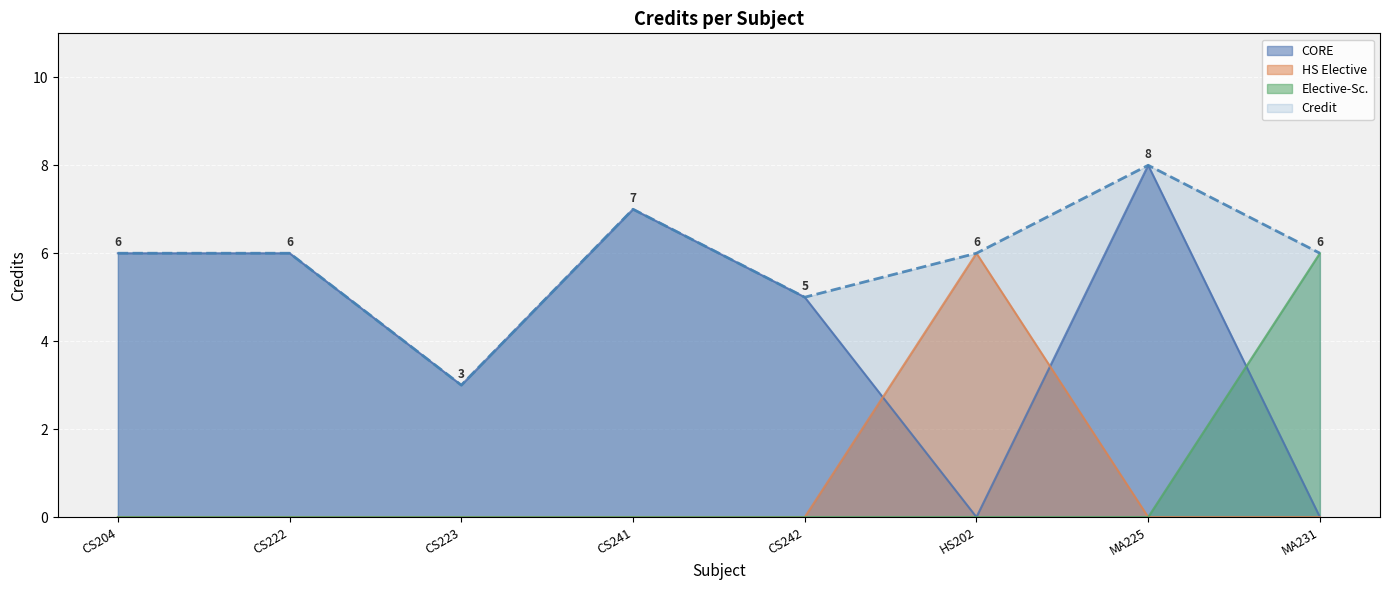

What is the difference between the maximum and minimum values?

5